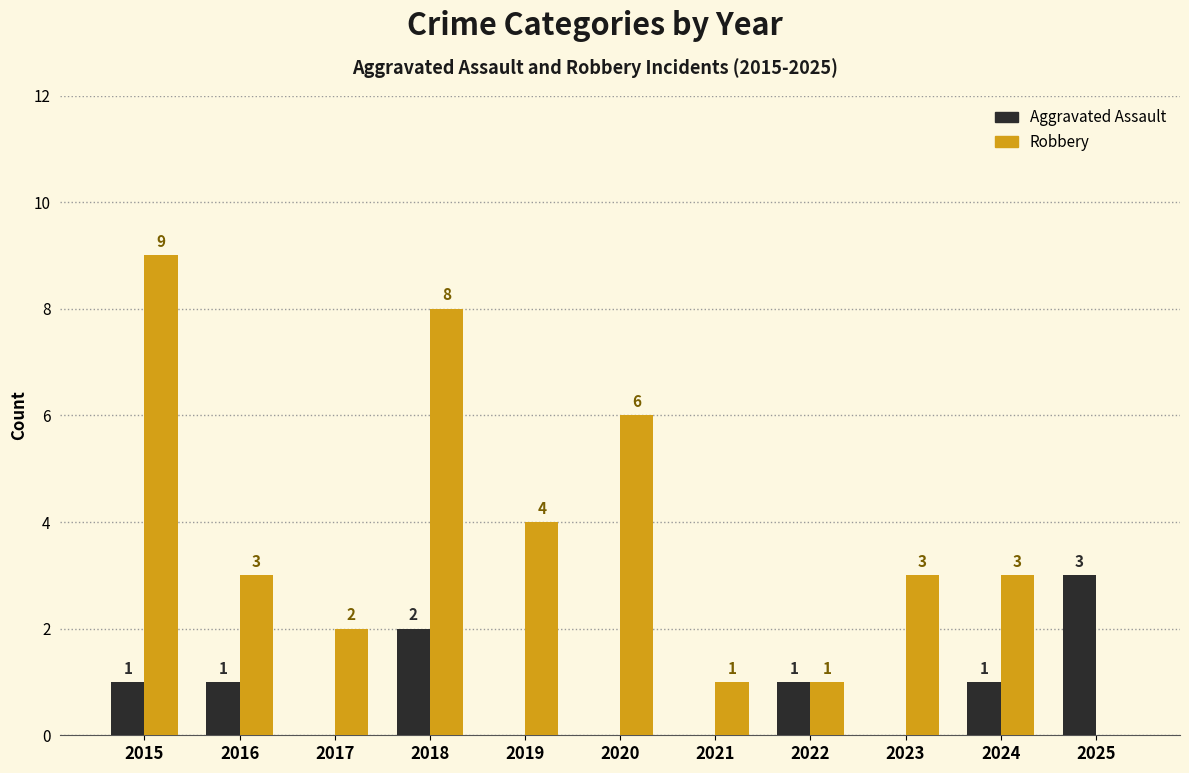

Count the number of data series in this chart.

2